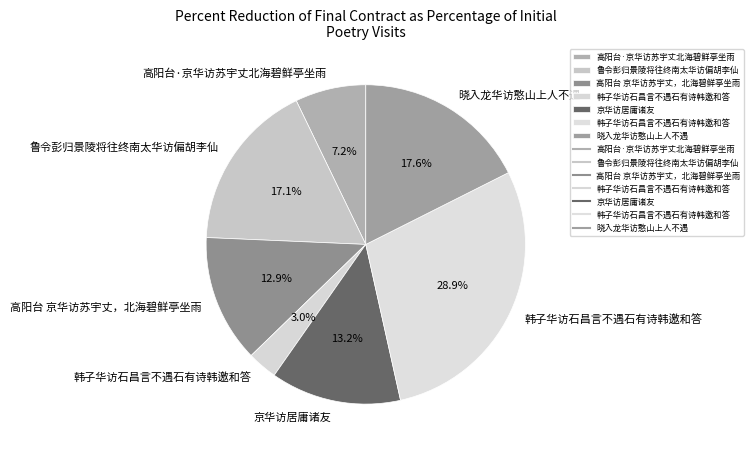

Which category has the biggest portion of the pie?

韩子华访石昌言不遇石有诗韩邀和答